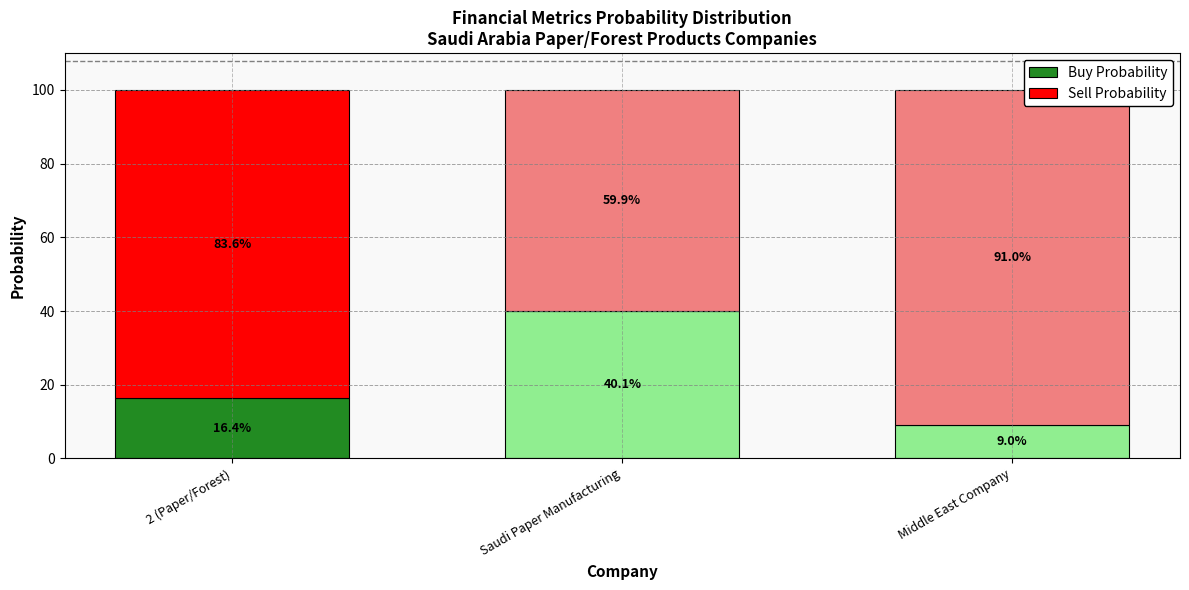

Is it true that Buy Probability equals 40.1 at Saudi Paper Manufacturing?

True